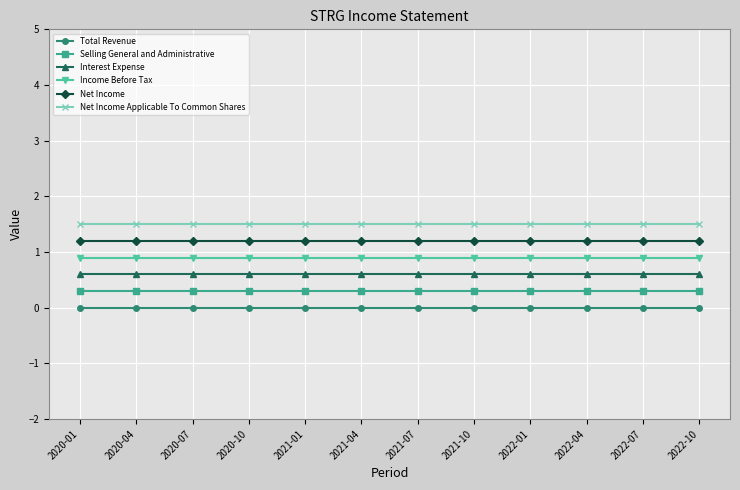

What position from the left is 2022-10?

12